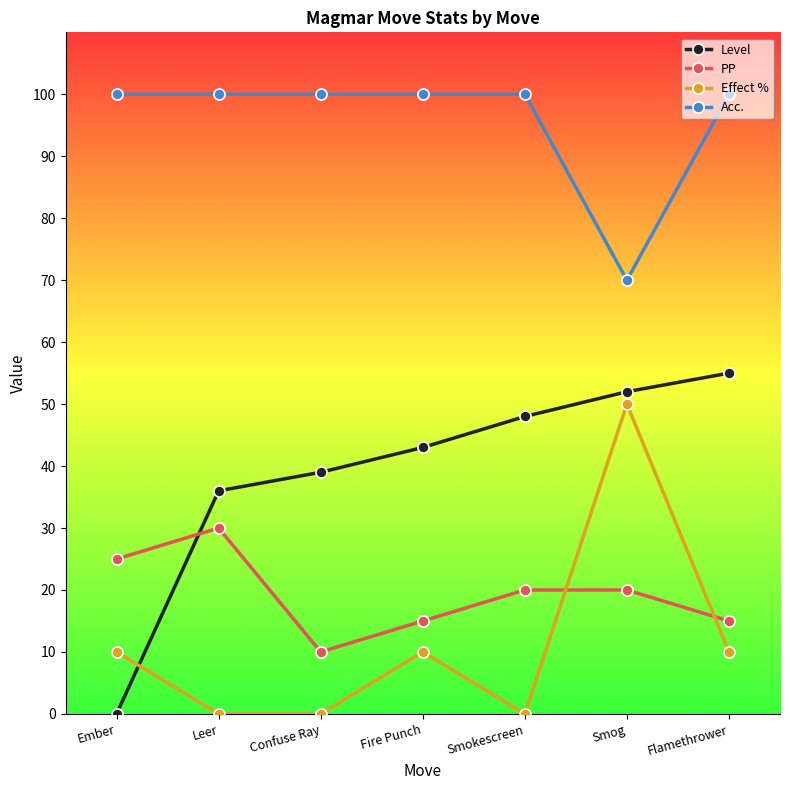

True or false: Level has more than 2 points higher than both neighbors.

False